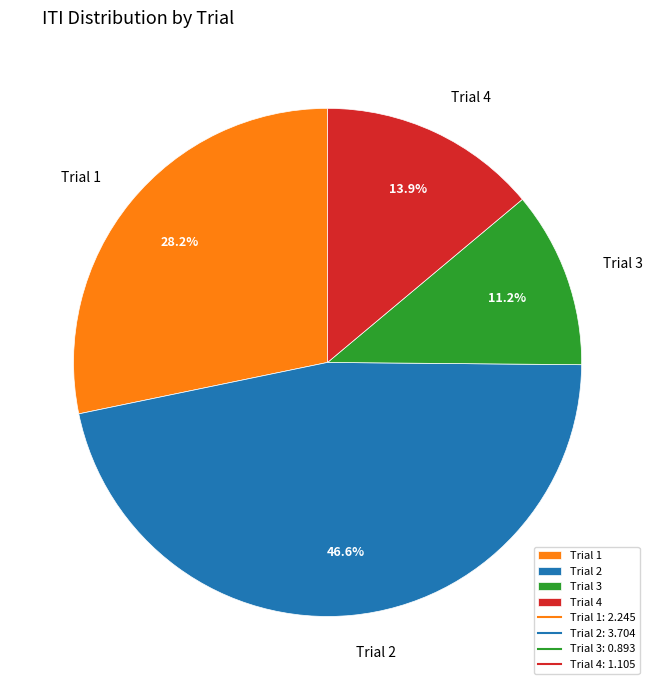

The Trial 3 slice represents 11% of the pie. True or false?

True